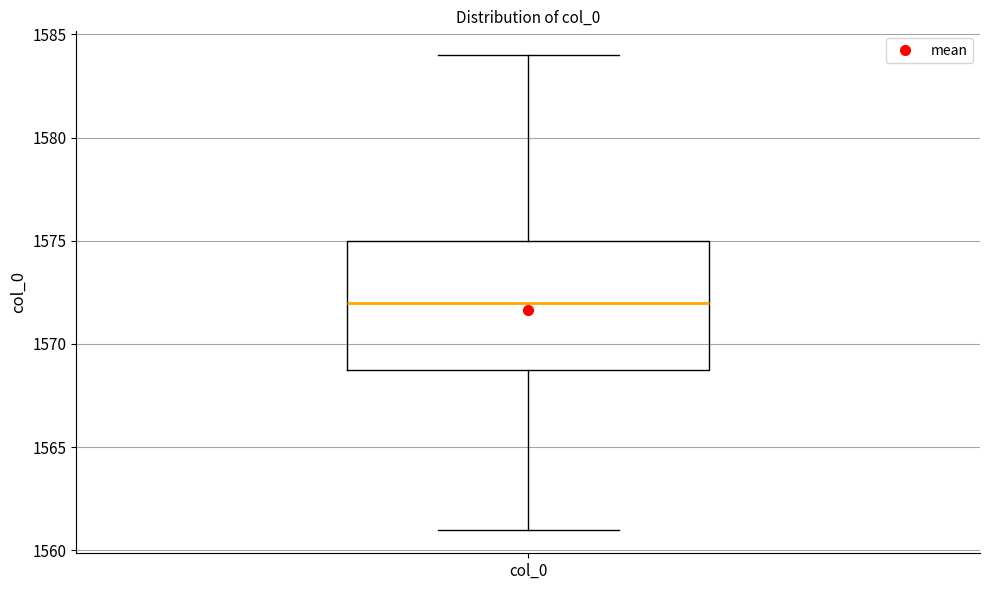

Where does the upper whisker of the box for col_0 end on the y-axis? The values are not printed on the chart, so give them approximately, as read against the axis.

1584